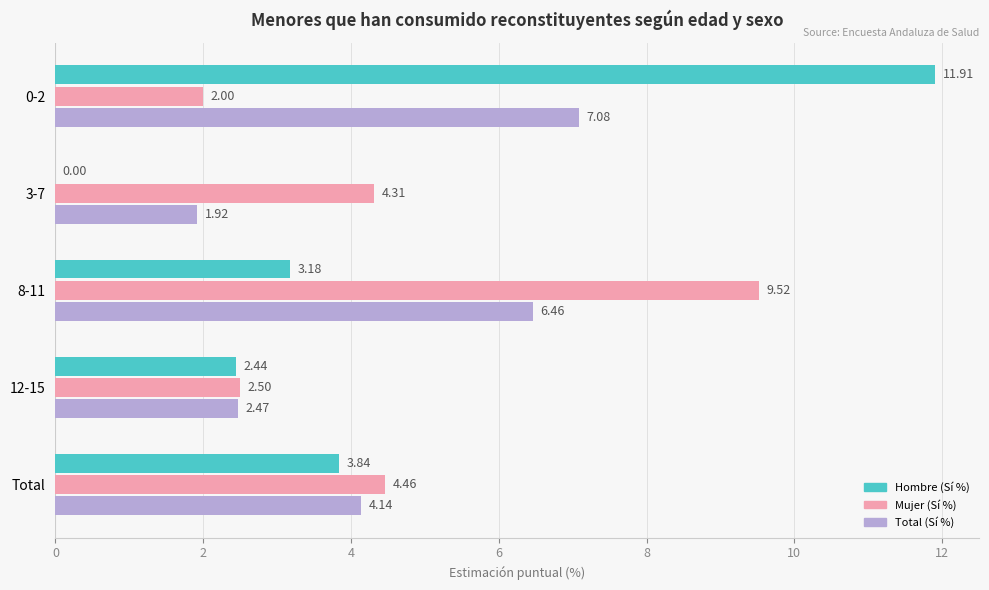

What is the sum of the Total (Sí %) values at Total and 3-7?

6.1